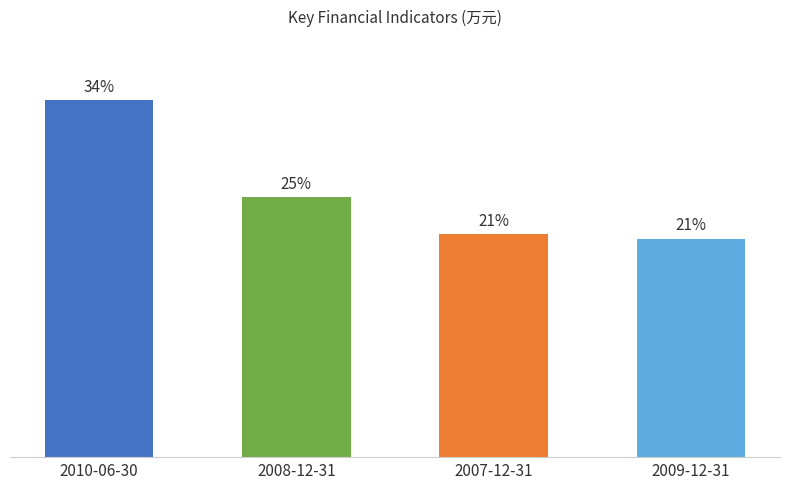

Which has a higher value, 2009-12-31 or 2008-12-31?

2008-12-31